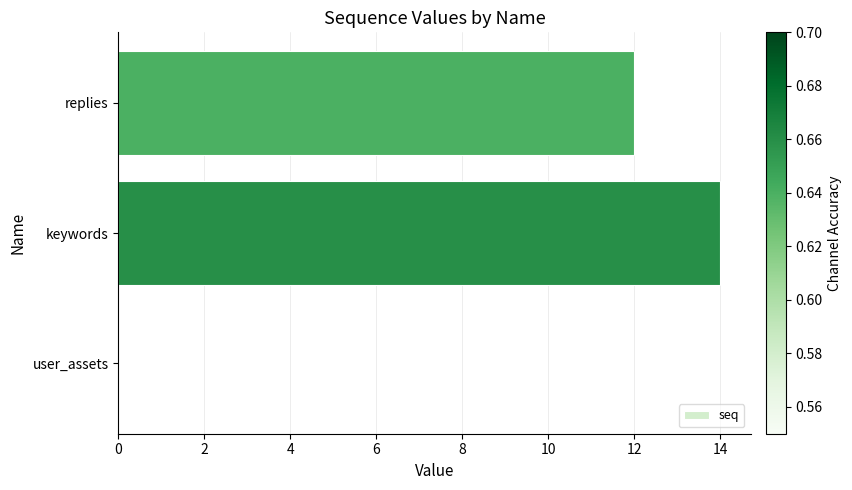

Approximately how many times larger is the value at keywords compared to replies?

1.2